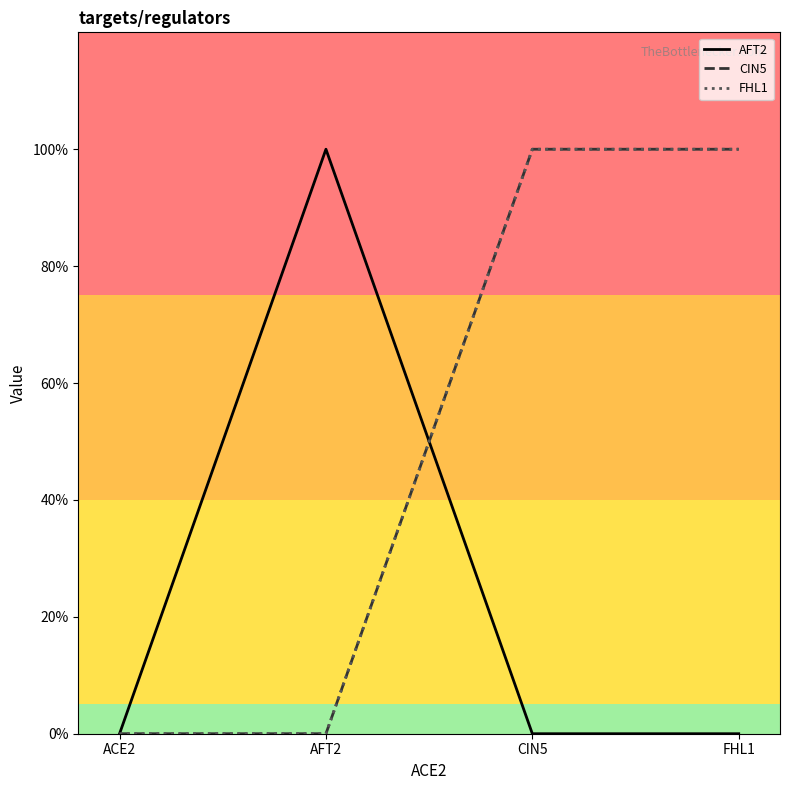

Is this an area chart (filled region under the line)?

No